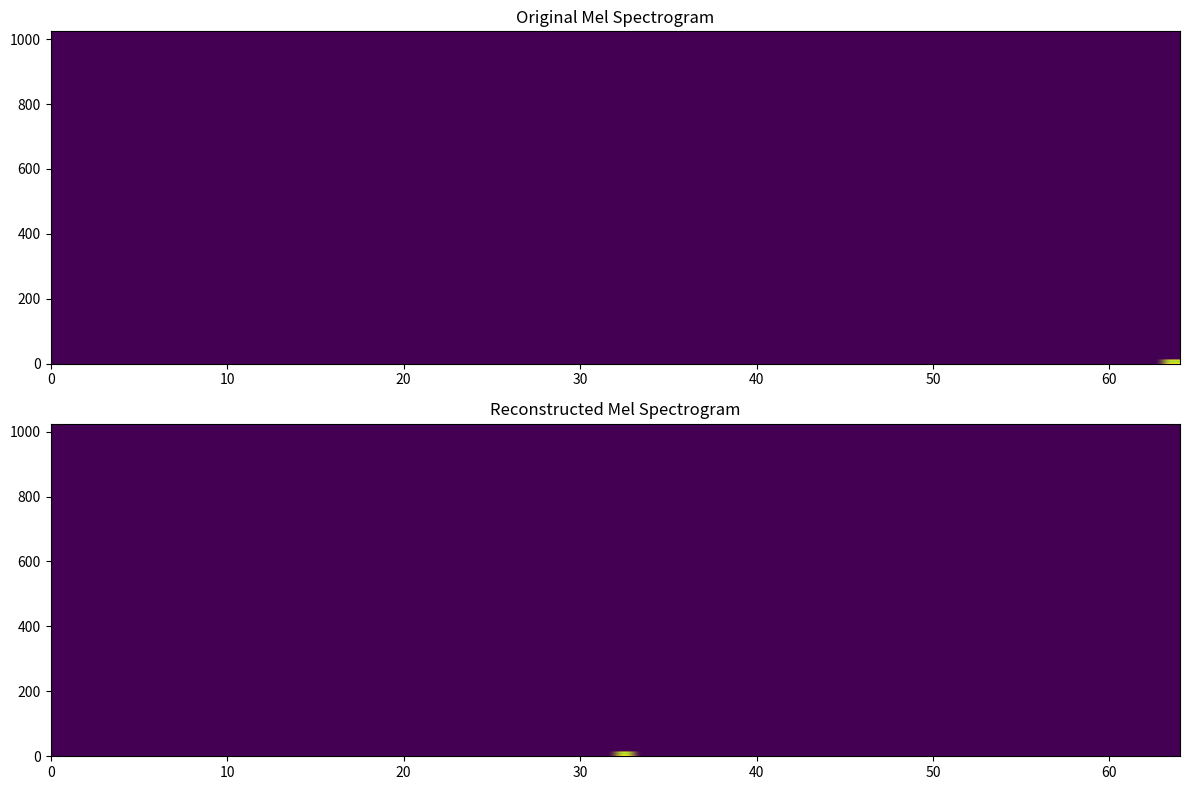

At how many categories does at least one series exceed 336?

1